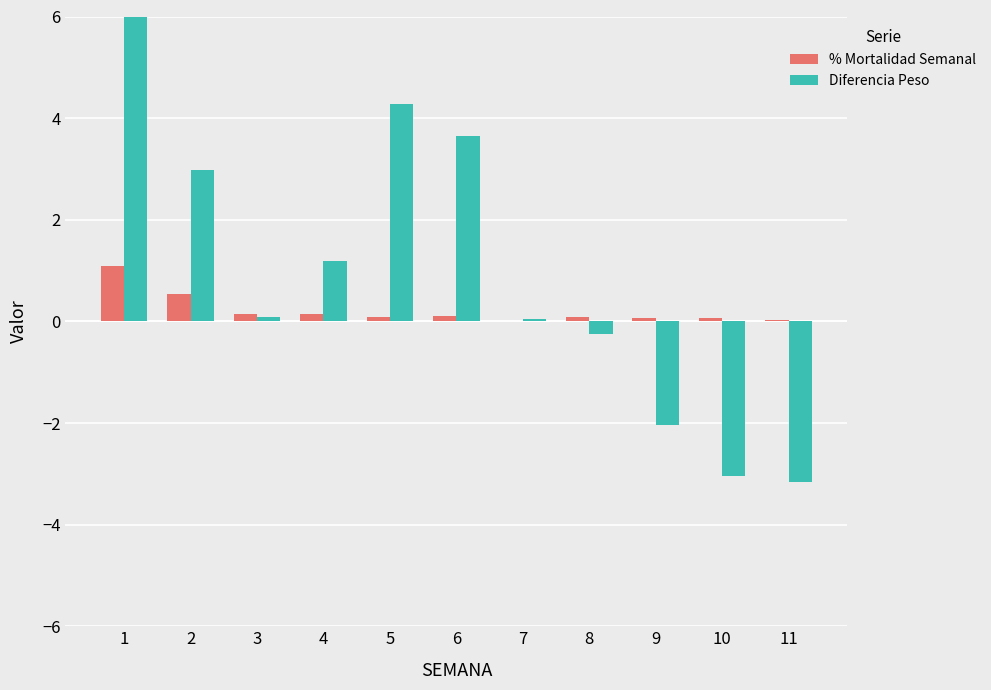

At 4, list the series in order from largest to smallest.

Diferencia Peso, % Mortalidad Semanal